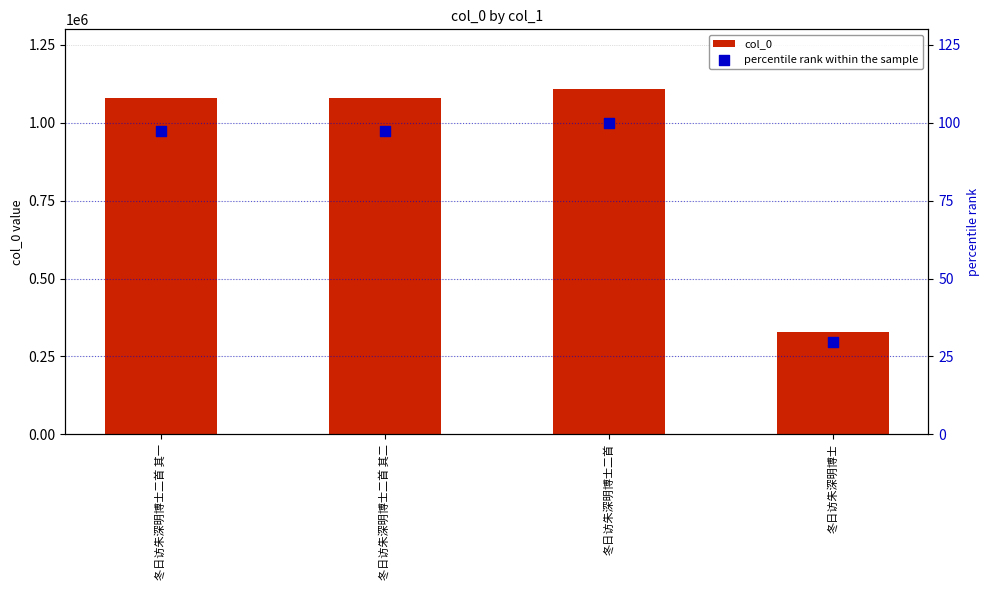

What is the total value across all series at 冬日访朱深明博士二首 其二?

1079723.3